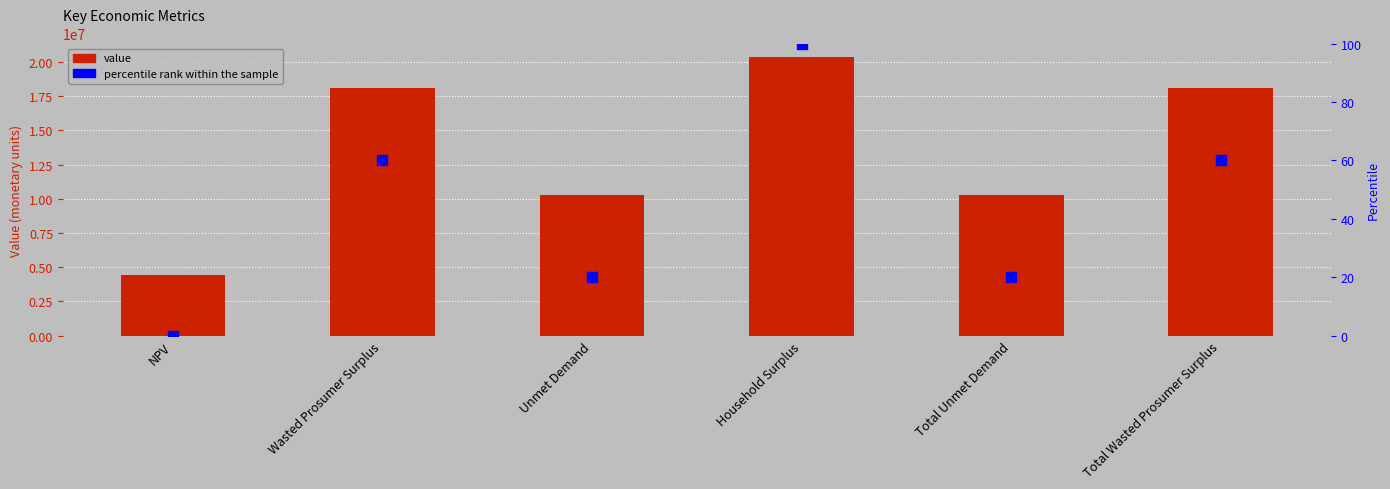

What is the total value across all series at NPV?

4414215.1